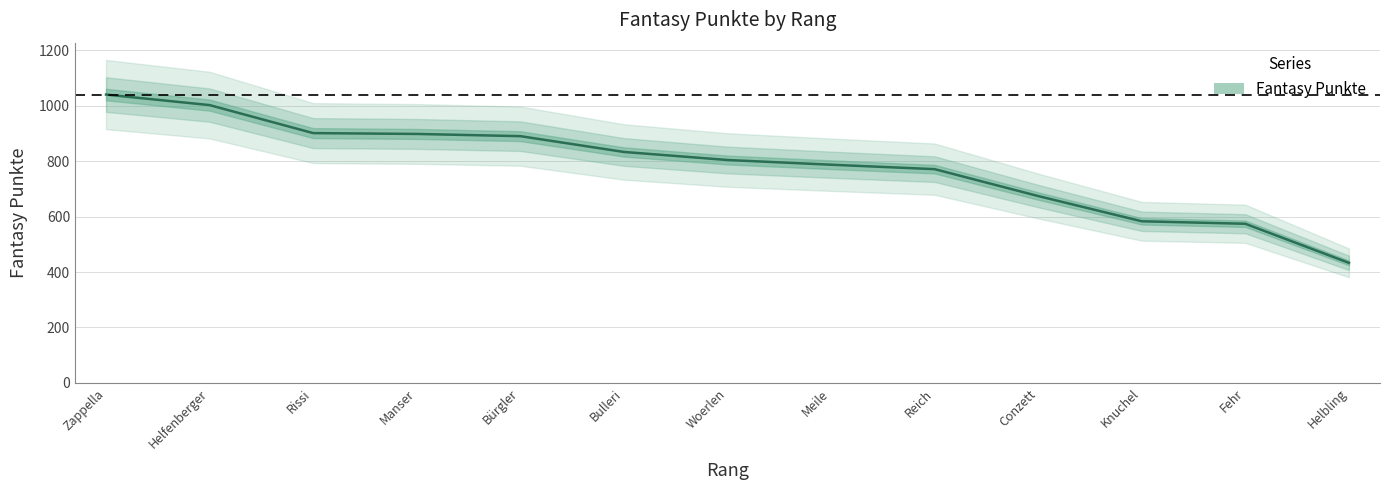

How many data points are less than 804?

6